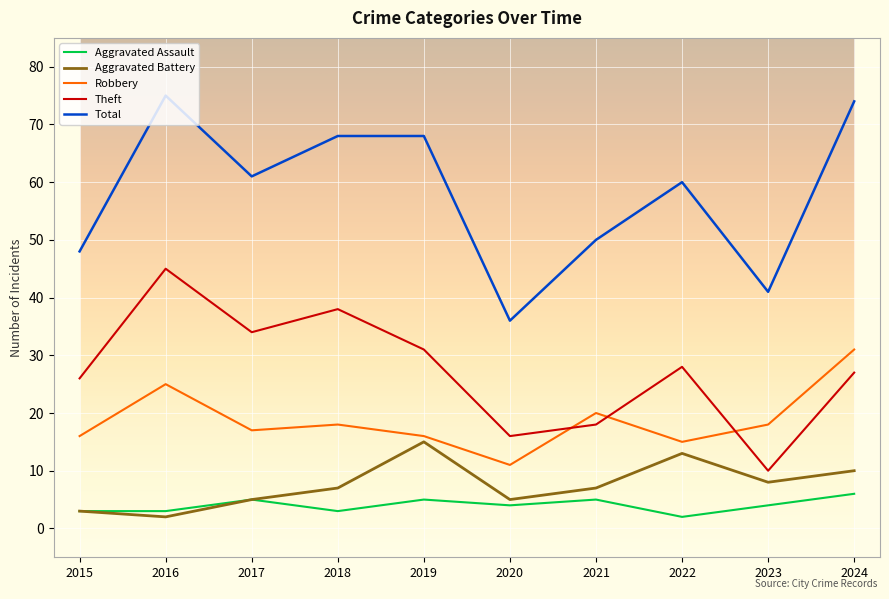

At 2019, list the series in order from smallest to largest.

Aggravated Assault, Aggravated Battery, Robbery, Theft, Total